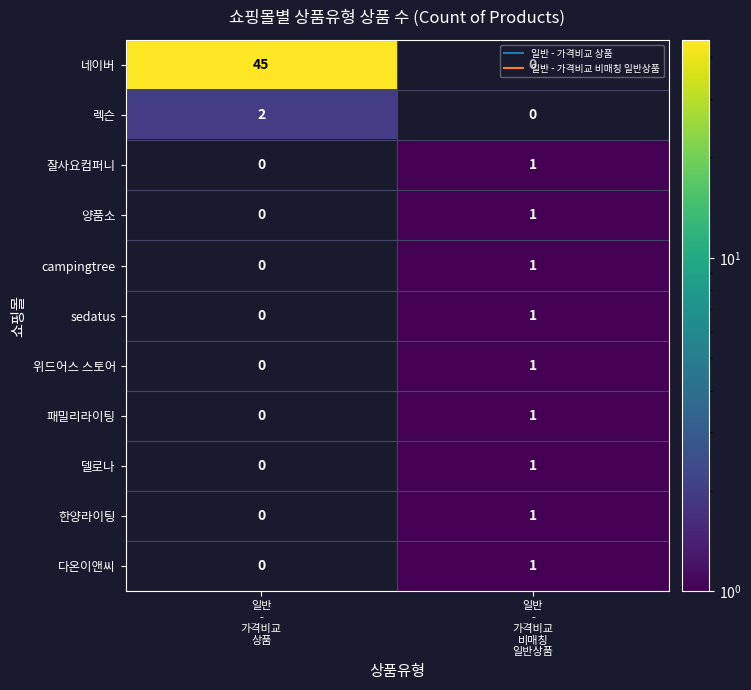

Which has a higher value, 일반
-
가격비교
비매칭
일반상품 or 일반
-
가격비교
상품?

일반
-
가격비교
상품